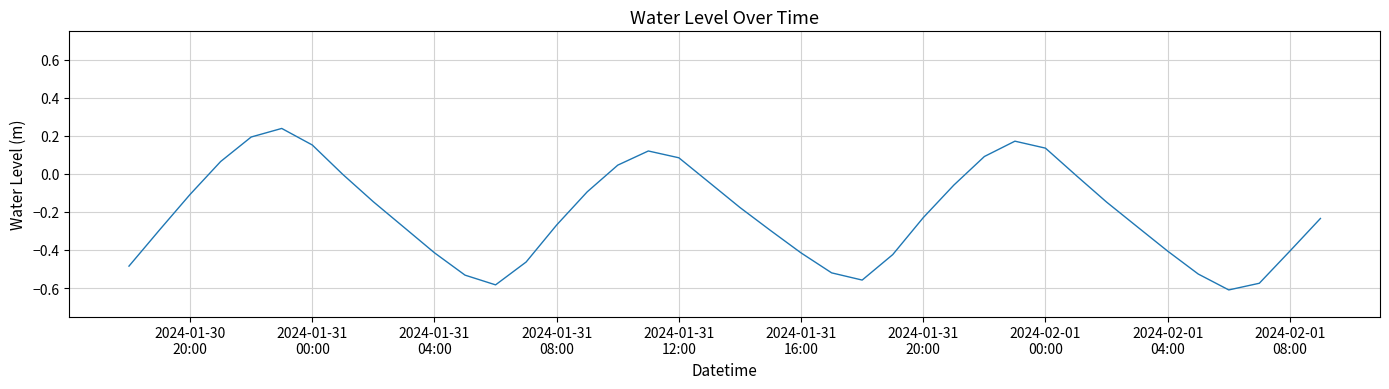

What is the difference between the maximum and minimum values?

0.8